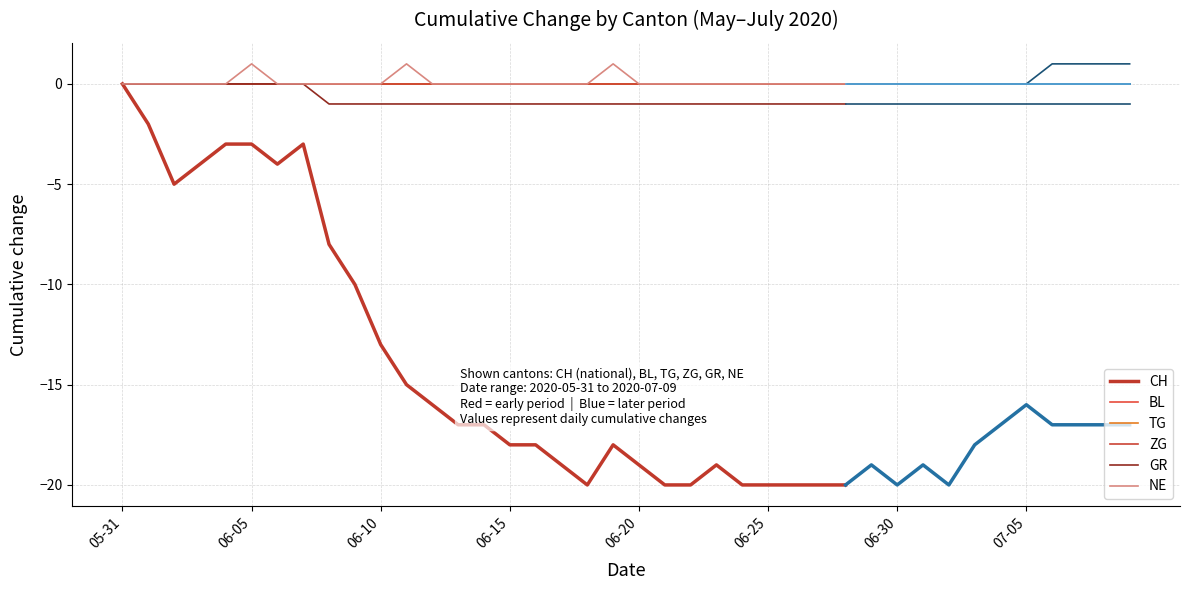

What is the value of the GR point at the 14th from the left?

-1